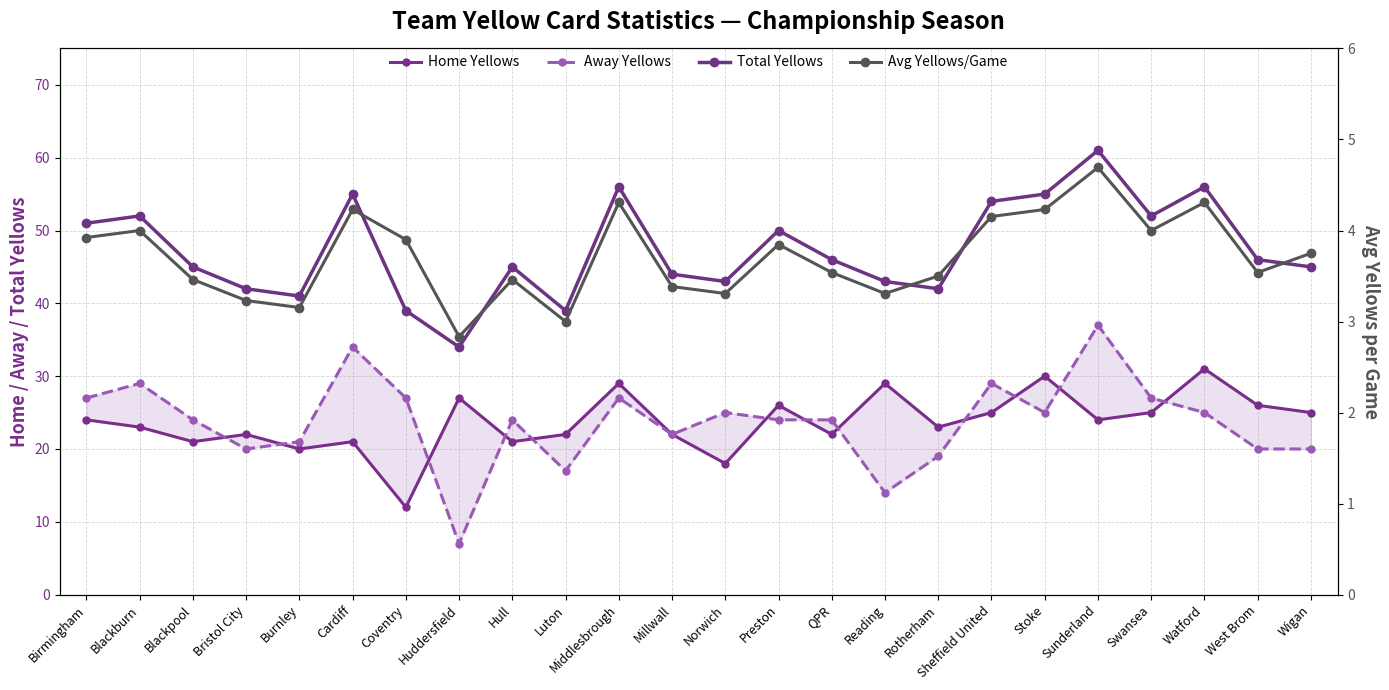

Is the value of Away Yellows at Watford greater than the value of Home Yellows at Huddersfield?

No